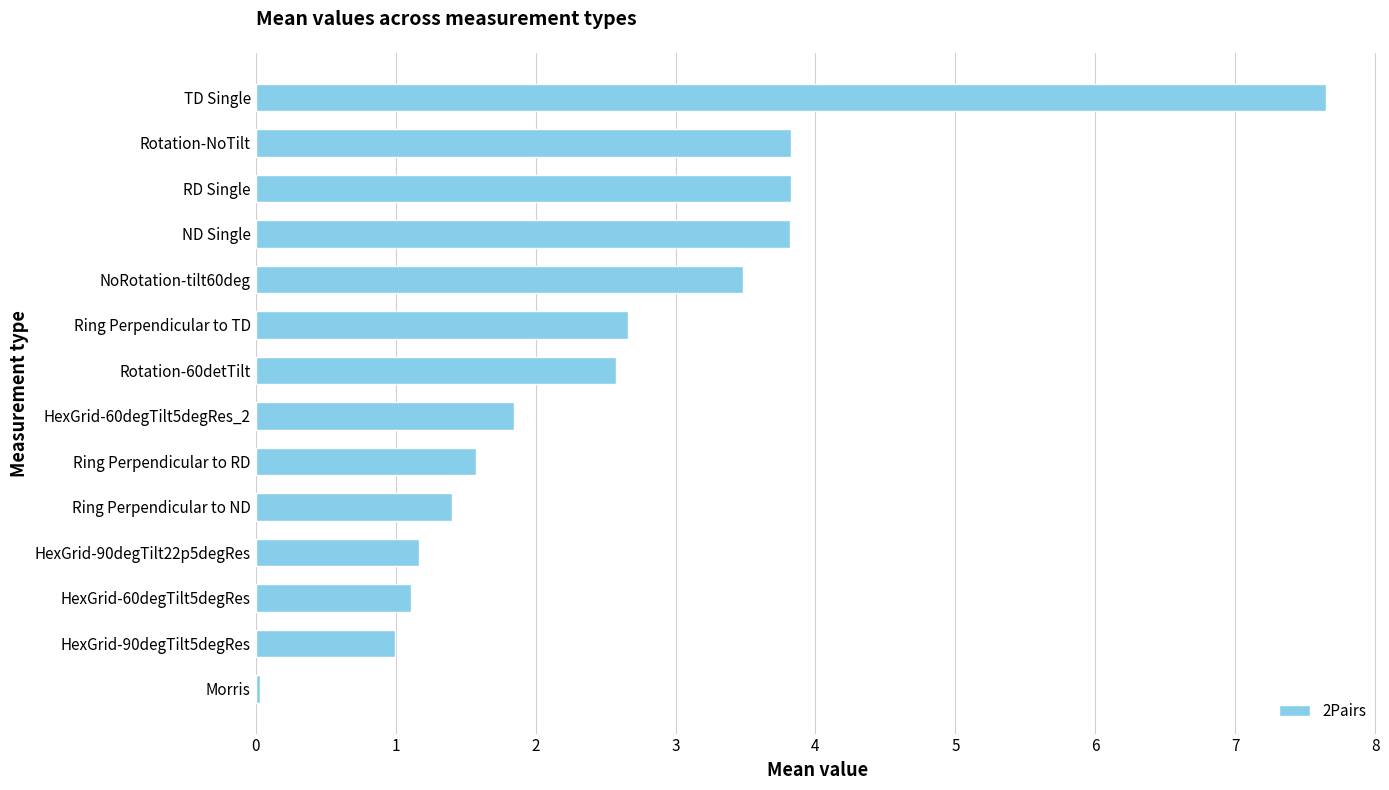

What is the difference between the maximum and second lowest values?

6.7